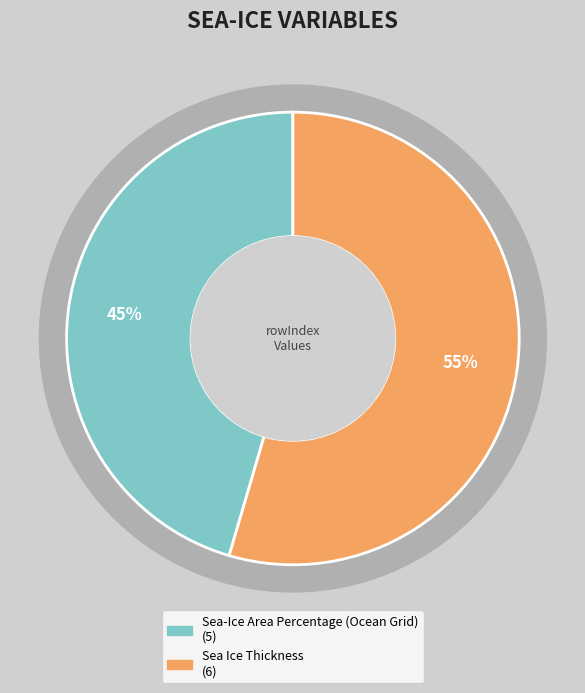

How many slices are in this pie chart?

2